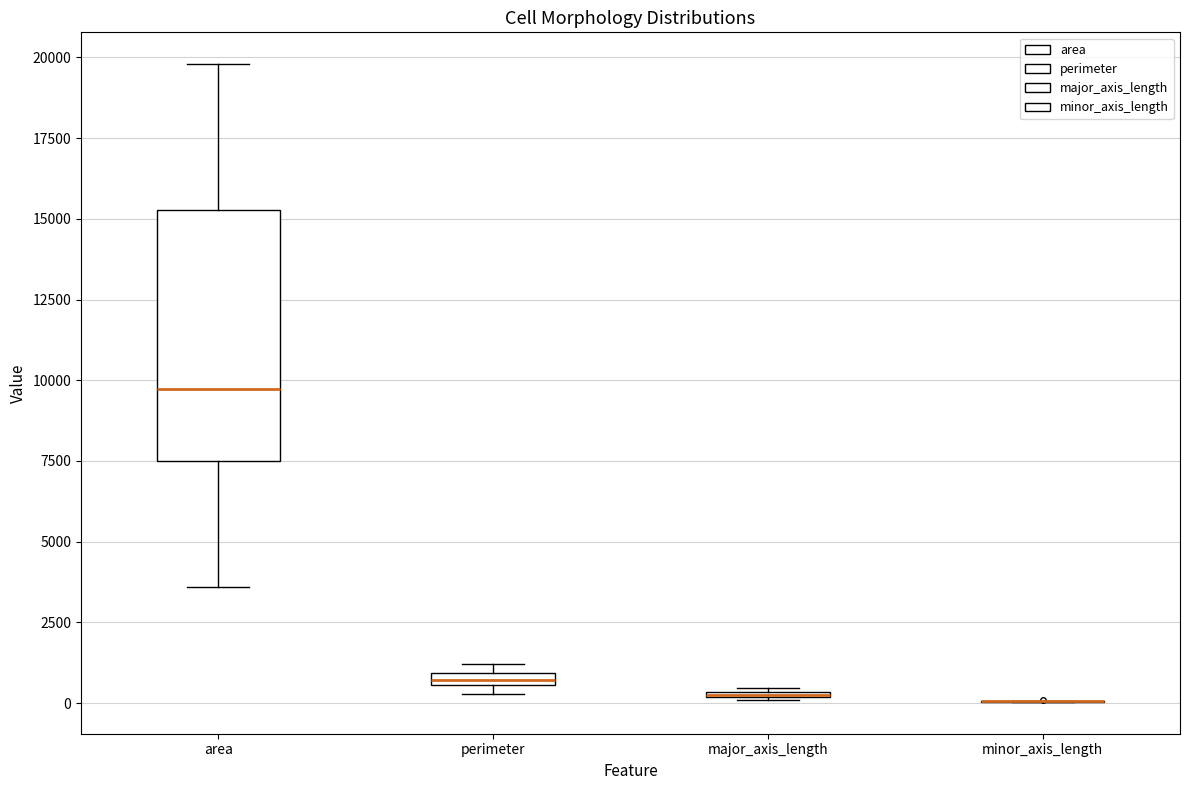

Comparing the boxes themselves (not the whiskers), which one is the tallest?

area